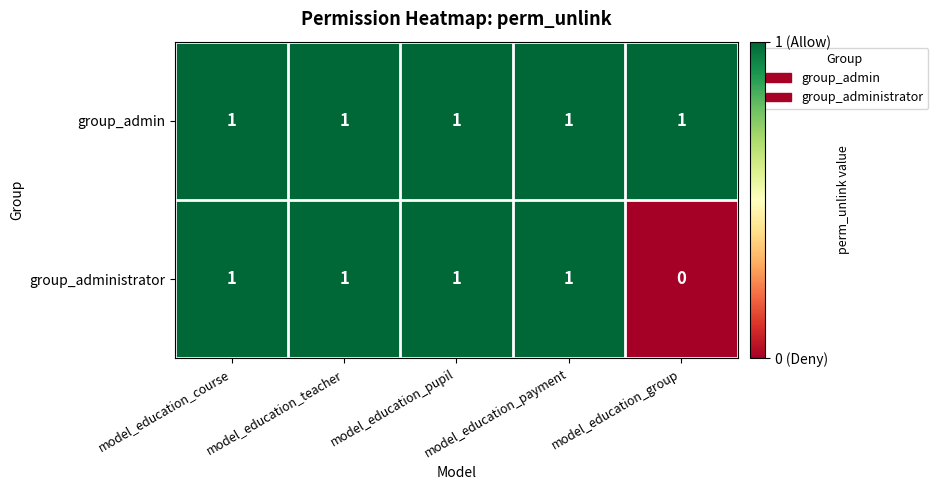

The value of group_administrator at model_education_course is 1. True or false?

True